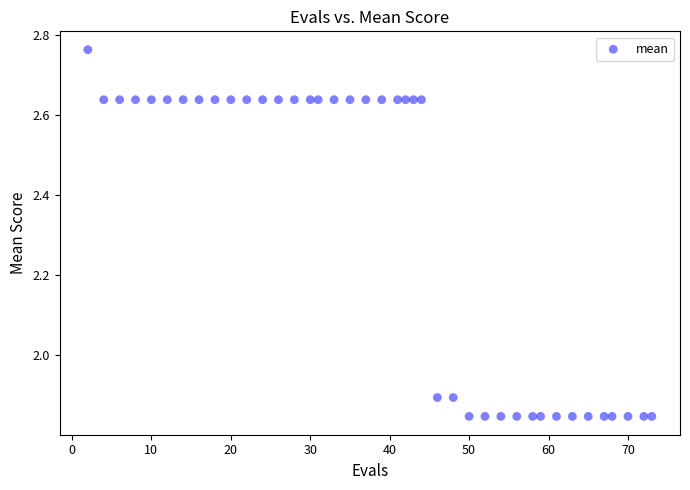

What is the range of Y values (max minus min)?

0.9